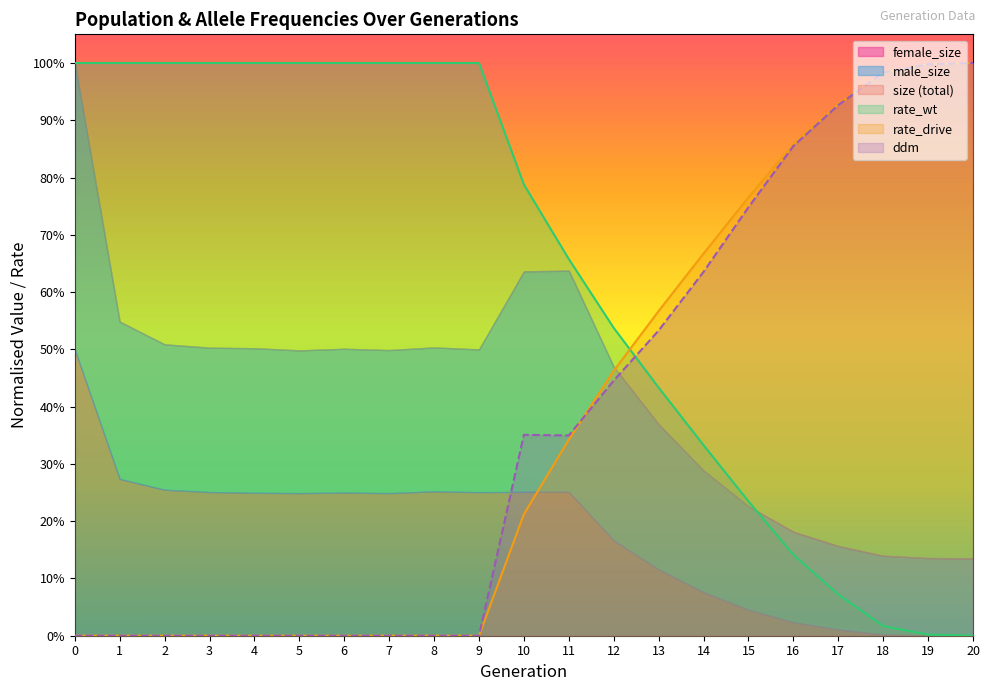

Between 6 and 15, which series saw the biggest shift?

rate_wt